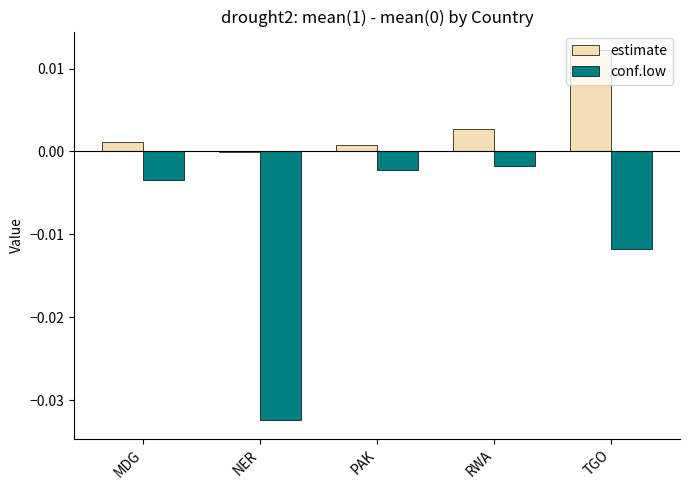

How many positive values does the estimate series have?

4